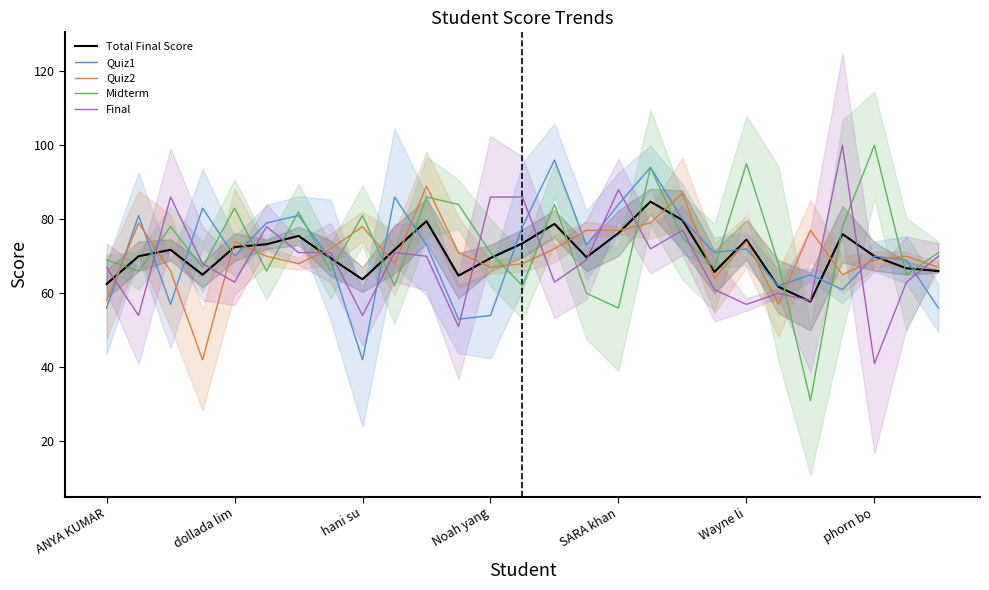

What value does the Quiz1 series have at Wayne li?

72.0